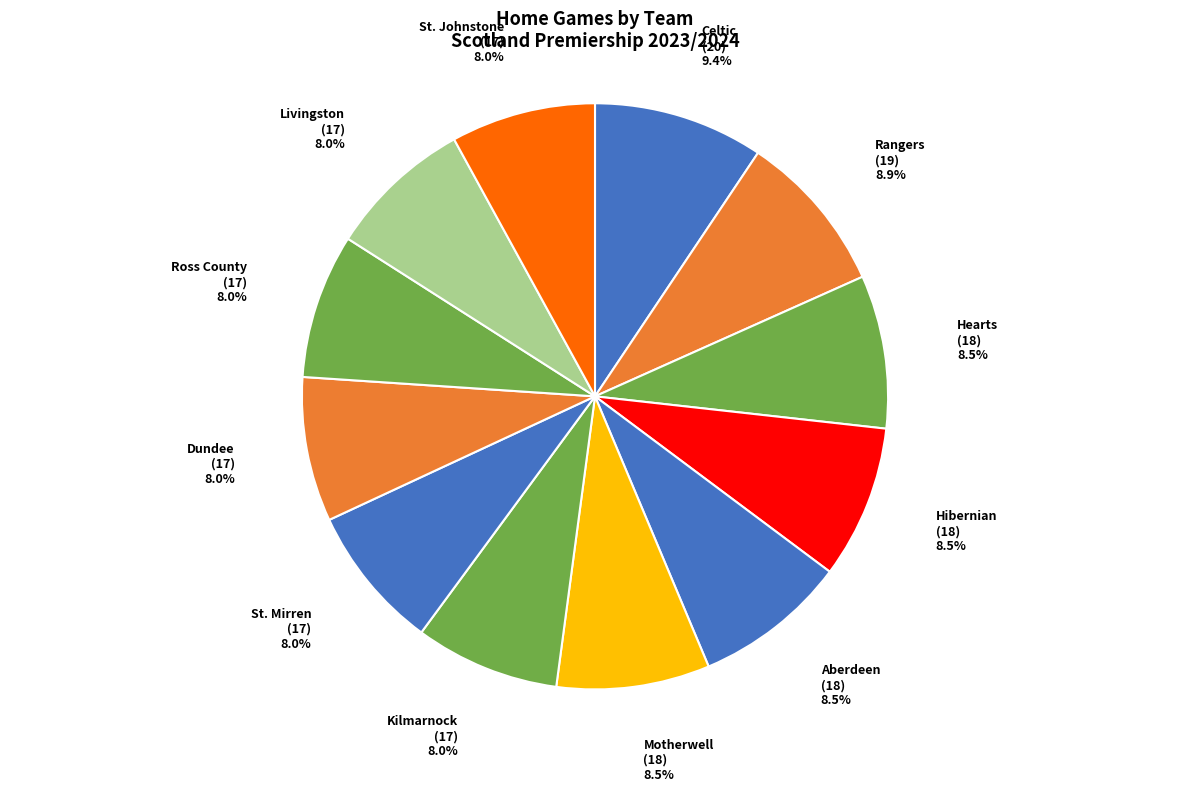

What percentage is the Livingston slice, to the nearest percent?

8%